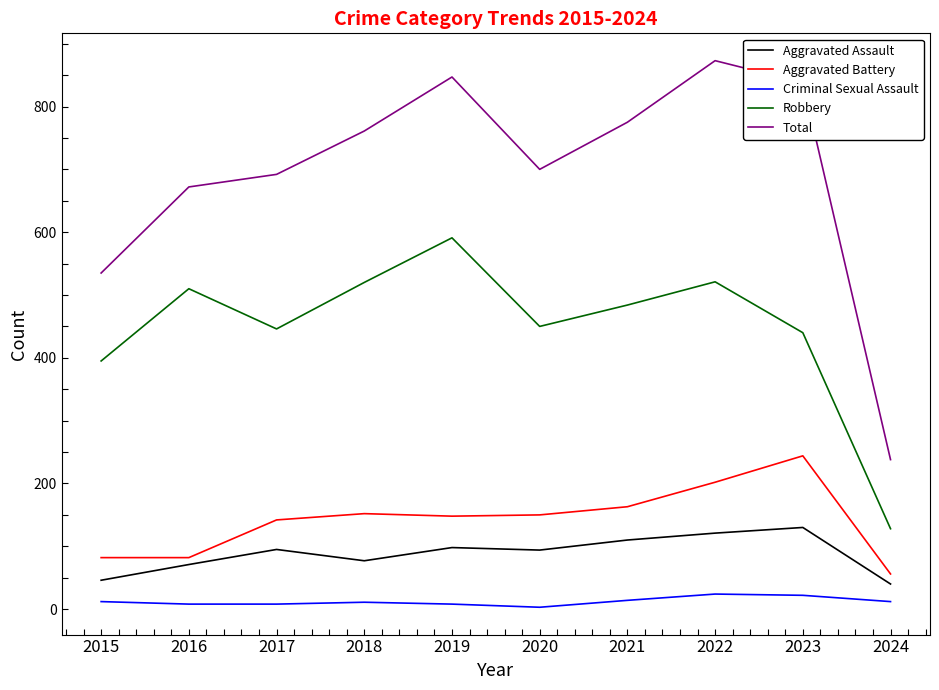

Where is Total nearest to the value 555?

2015